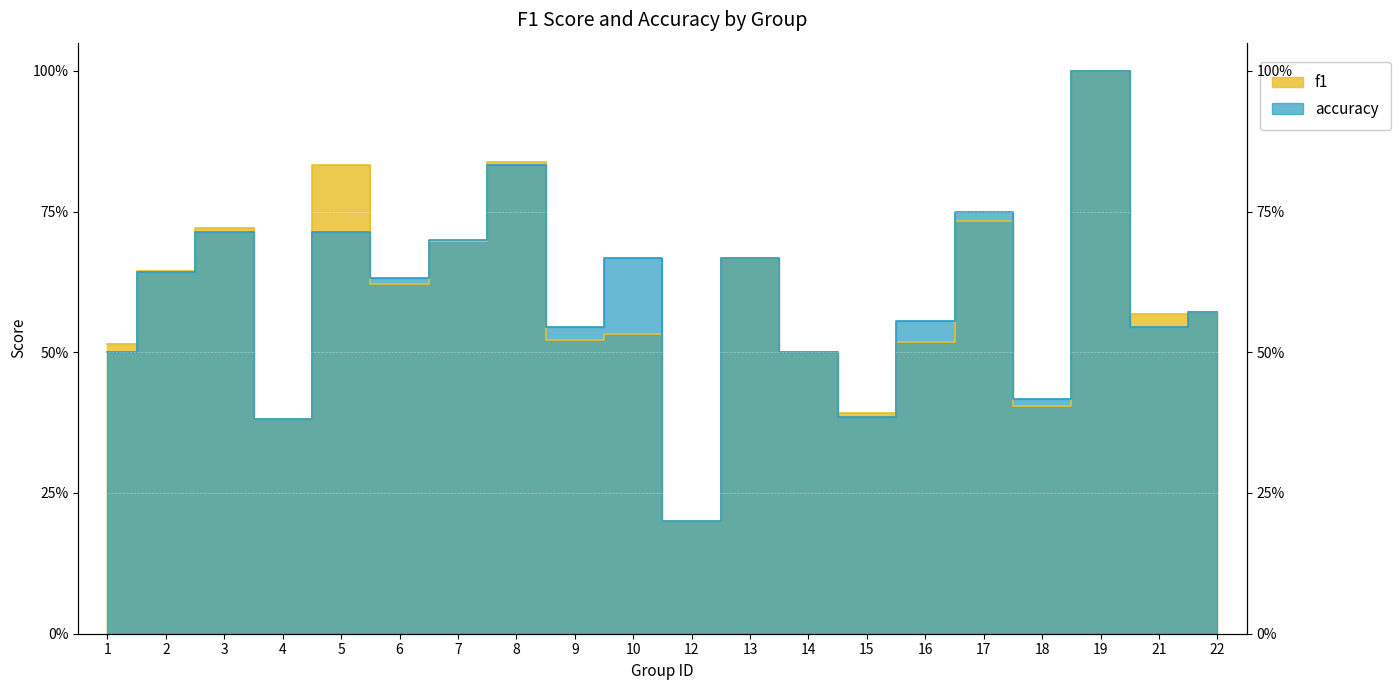

What is the value of the accuracy point at the 17th from the left?

0.4